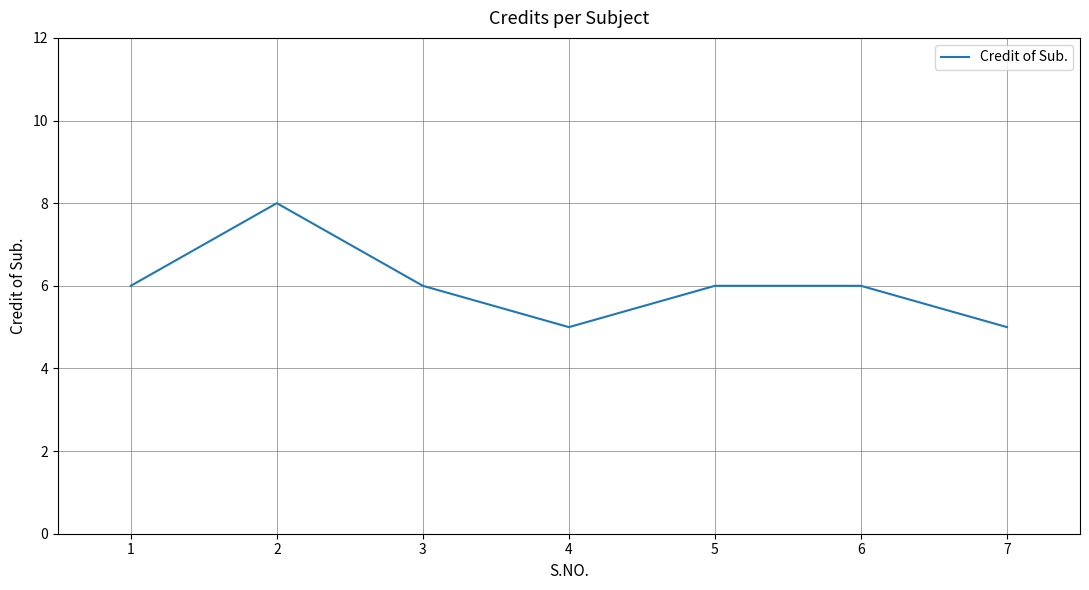

Approximately how many times larger is the value at 4 compared to 5?

0.8